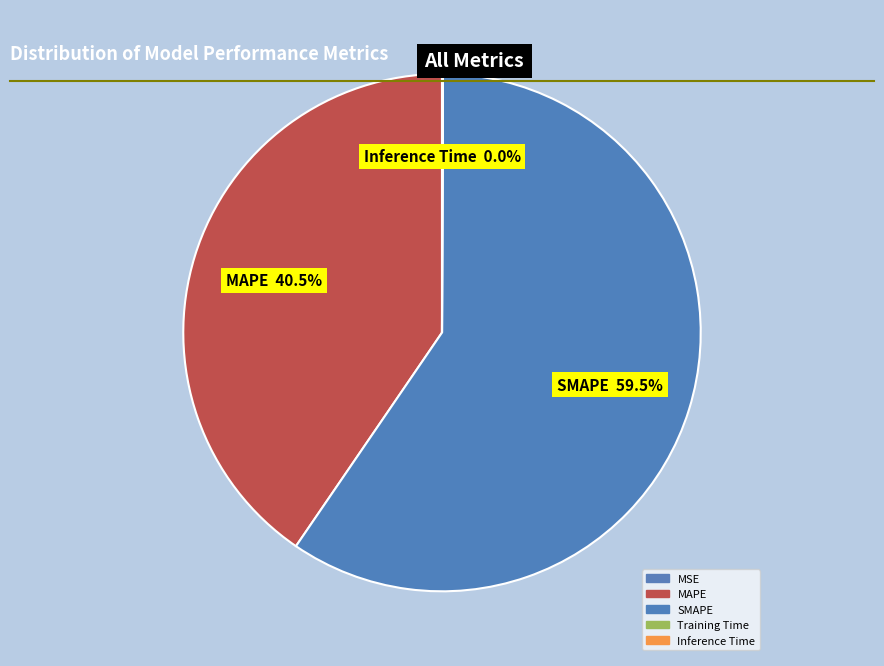

The Inference Time slice represents 0% of the pie. True or false?

True